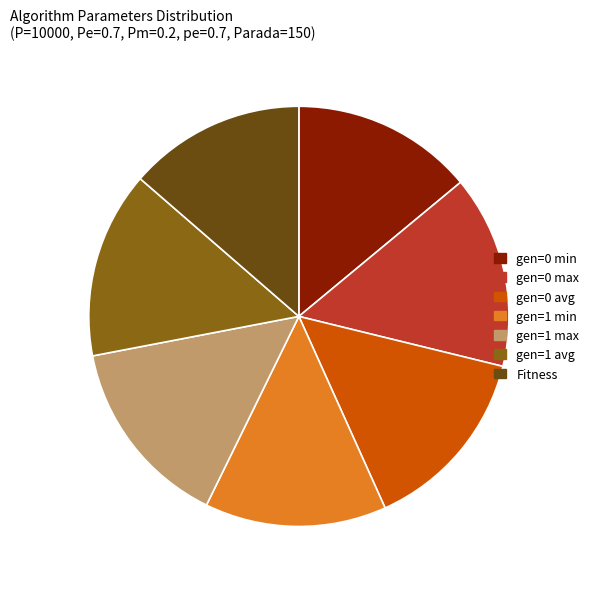

The gen=0 min slice represents 1% of the pie. True or false?

False